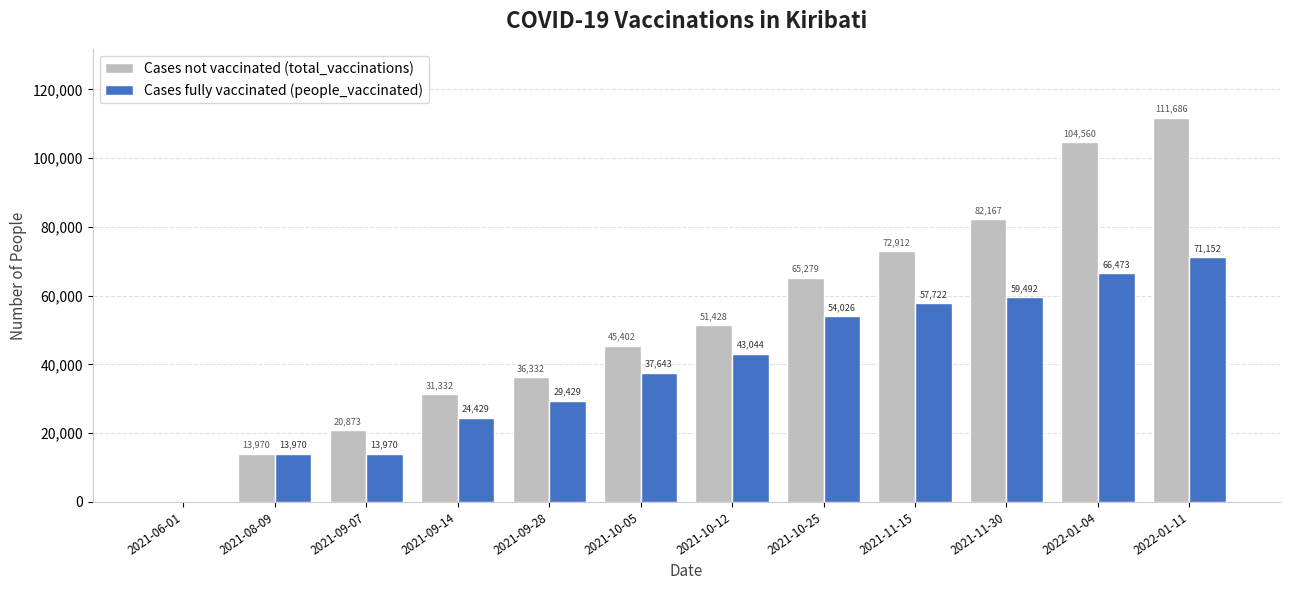

What is the total value across all series at 2021-09-07?

34843